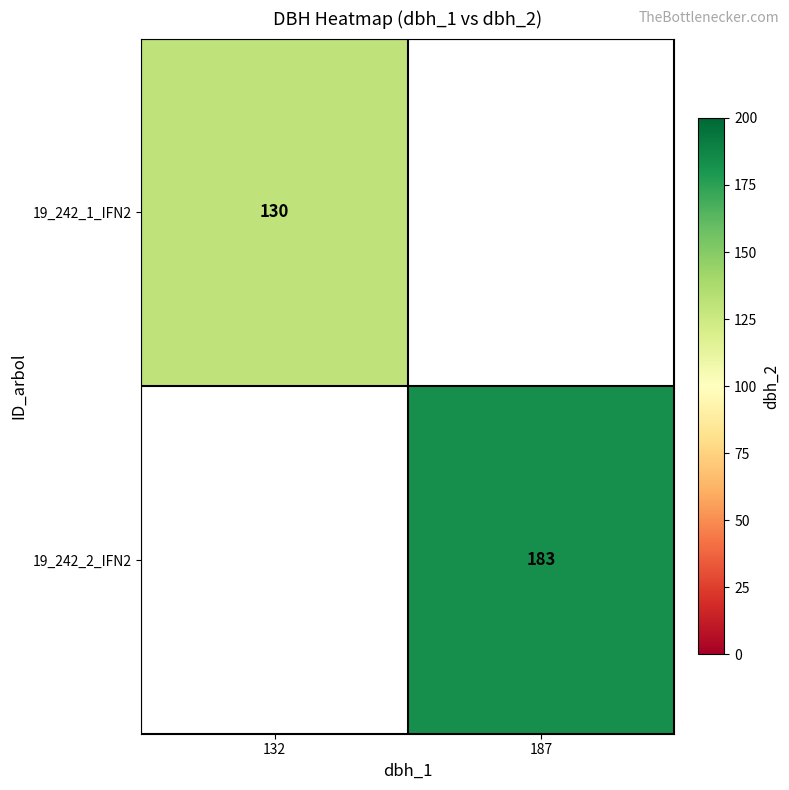

How many categories are shown in the chart?

2